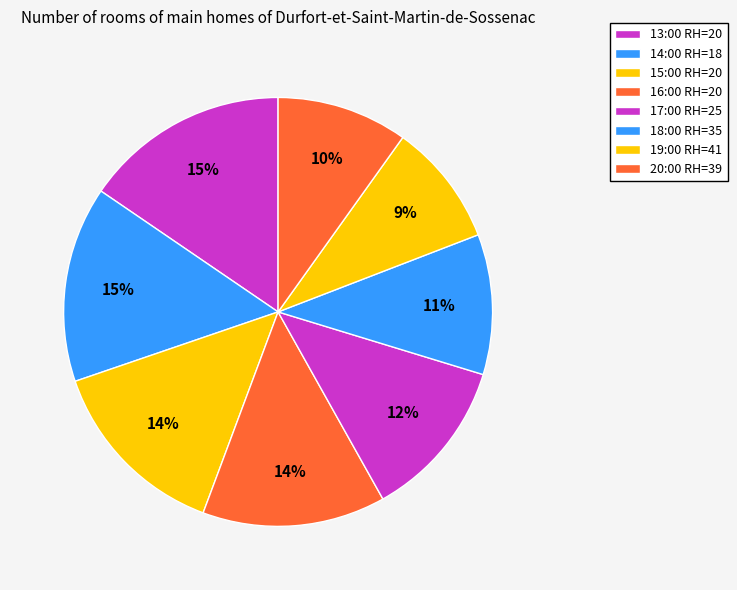

How many slices are in this pie chart?

8